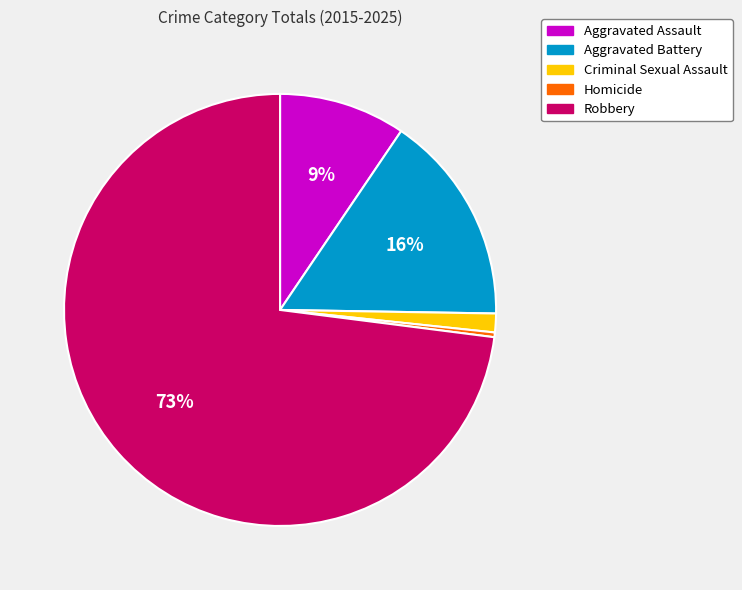

Which slice is the smallest?

Homicide